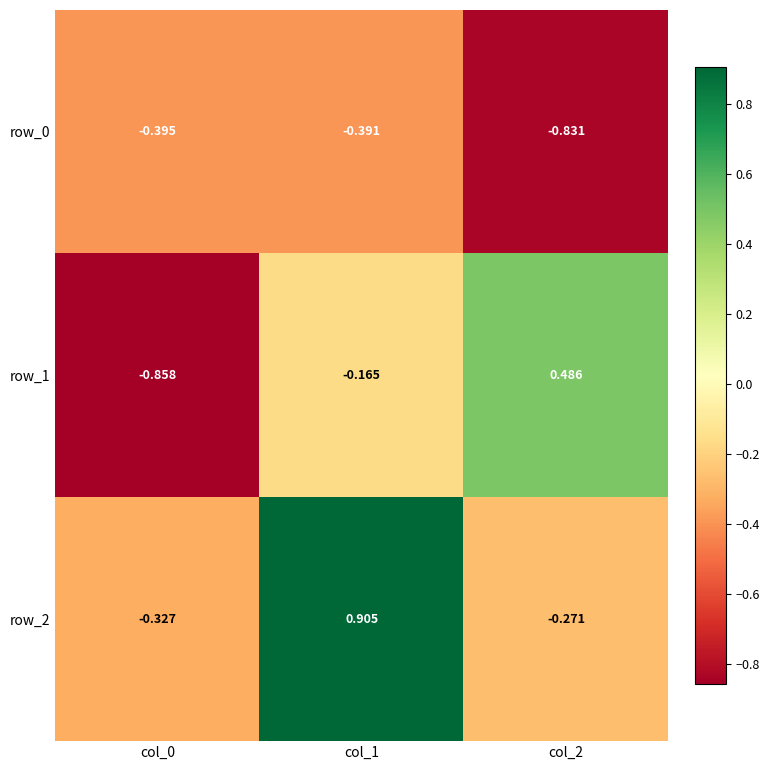

Reading left to right, list all the values displayed in this chart.

row_0: col_0=-0.4	col_1=-0.4	col_2=-0.8
row_1: col_0=-0.9	col_1=-0.2	col_2=0.5
row_2: col_0=-0.3	col_1=0.9	col_2=-0.3